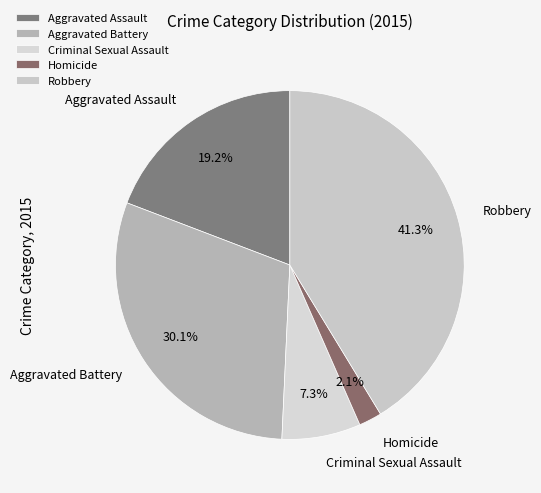

The Aggravated Battery slice represents 30% of the pie. True or false?

True